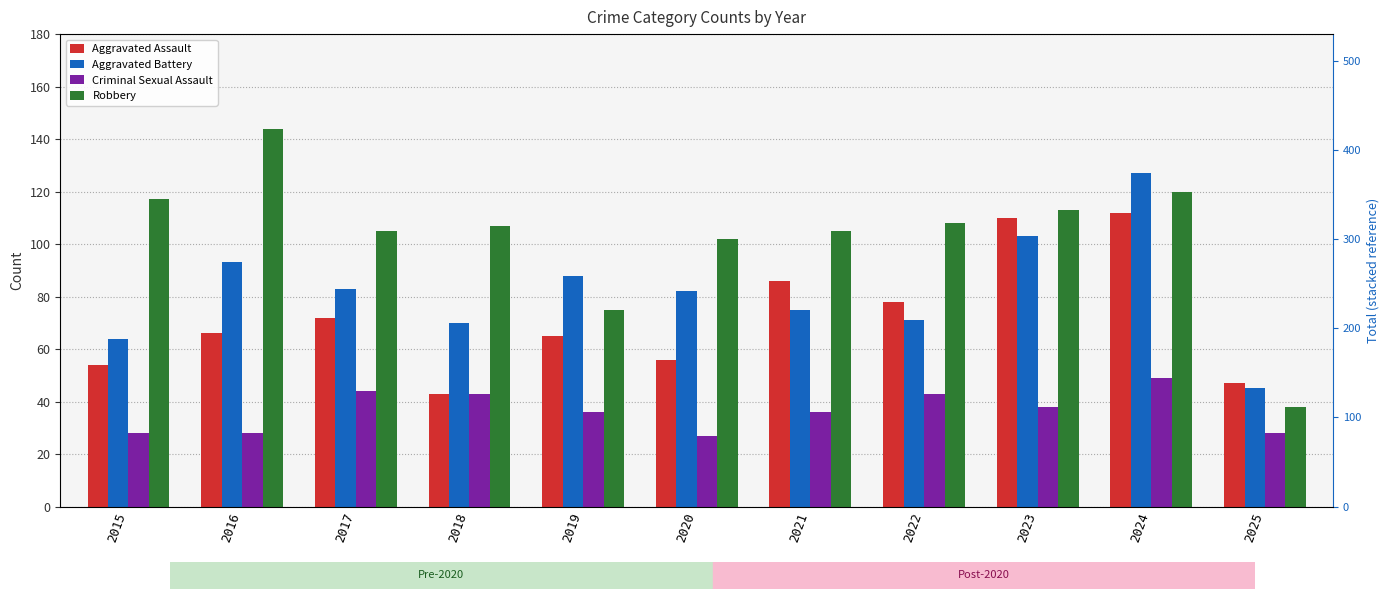

Reading right to left, transcribe all the data shown in this chart.

Aggravated Assault: 2025=47	2024=112	2023=110	2022=78	2021=86	2020=56	2019=65	2018=43	2017=72	2016=66	2015=54
Aggravated Battery: 2025=45	2024=127	2023=103	2022=71	2021=75	2020=82	2019=88	2018=70	2017=83	2016=93	2015=64
Criminal Sexual Assault: 2025=28	2024=49	2023=38	2022=43	2021=36	2020=27	2019=36	2018=43	2017=44	2016=28	2015=28
Robbery: 2025=38	2024=120	2023=113	2022=108	2021=105	2020=102	2019=75	2018=107	2017=105	2016=144	2015=117